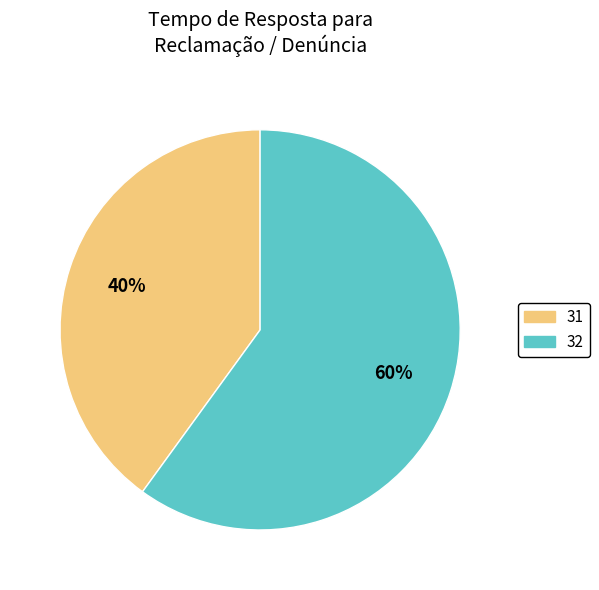

Combined, do 31 and 32 account for over 50%?

Yes